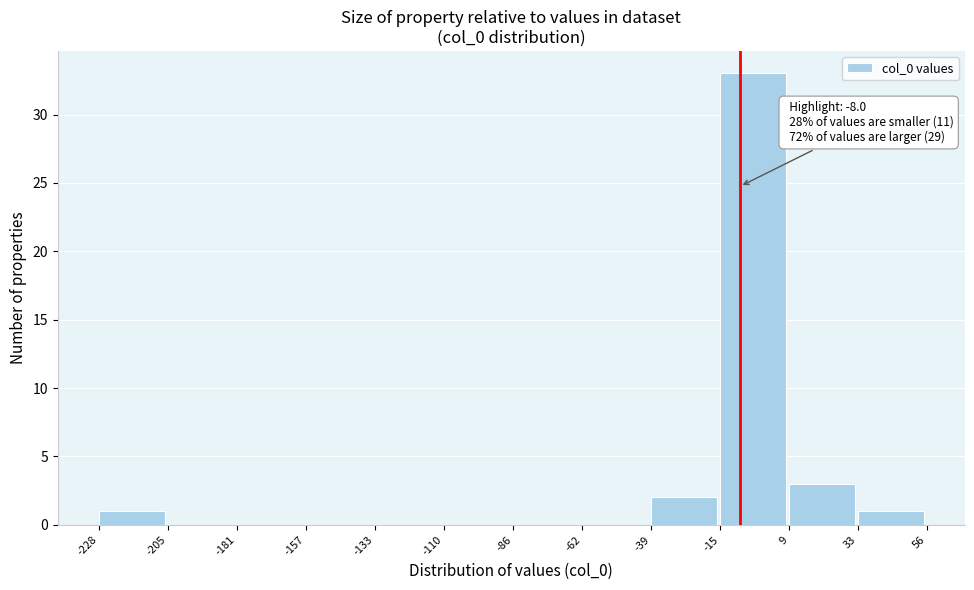

Which range on the x-axis has the tallest bar?

-15 to 9